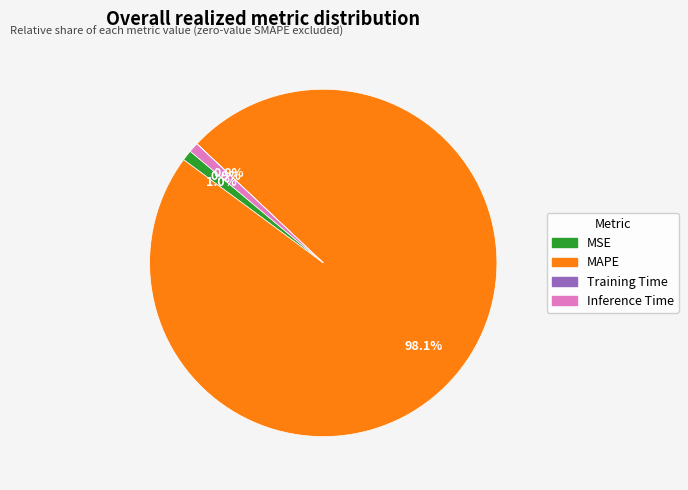

What percentage is NOT represented by Inference Time?

99.1%